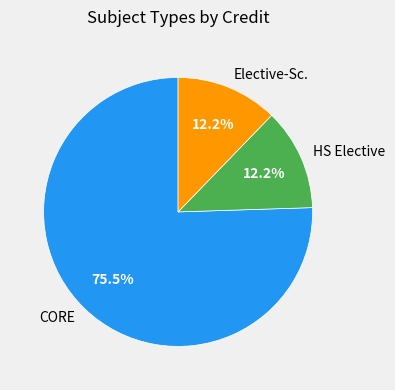

Which category accounts for the majority?

CORE